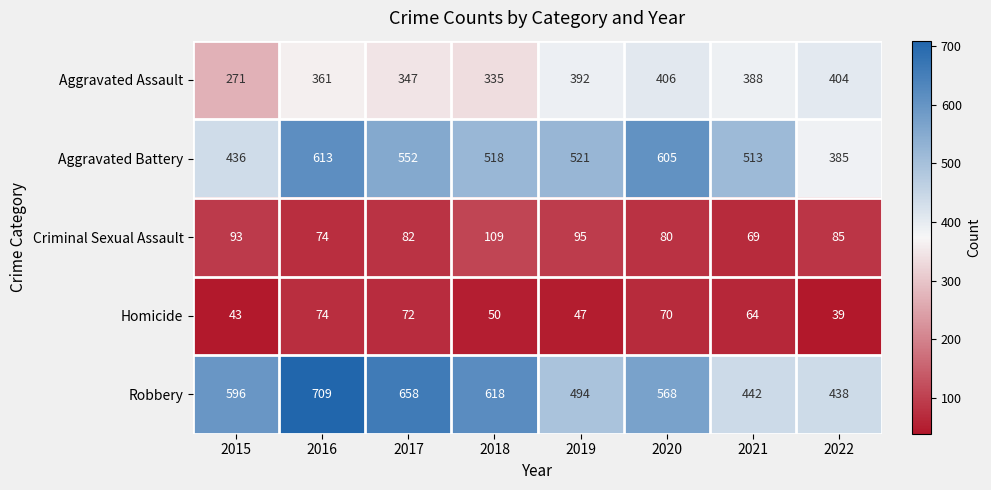

How many series are shown in this chart?

5